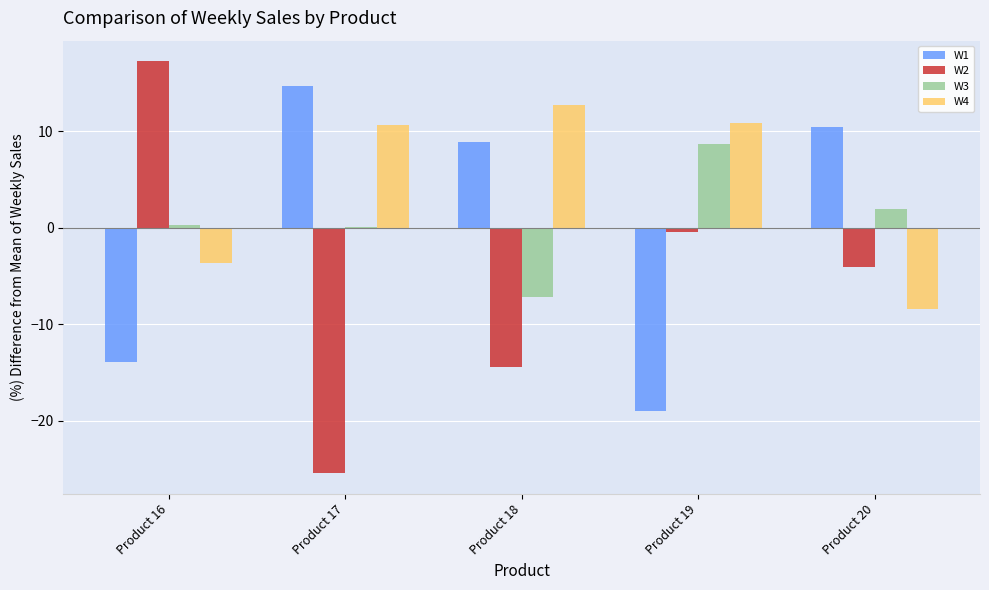

Is it true that W3 equals -7.2 at Product 18?

True